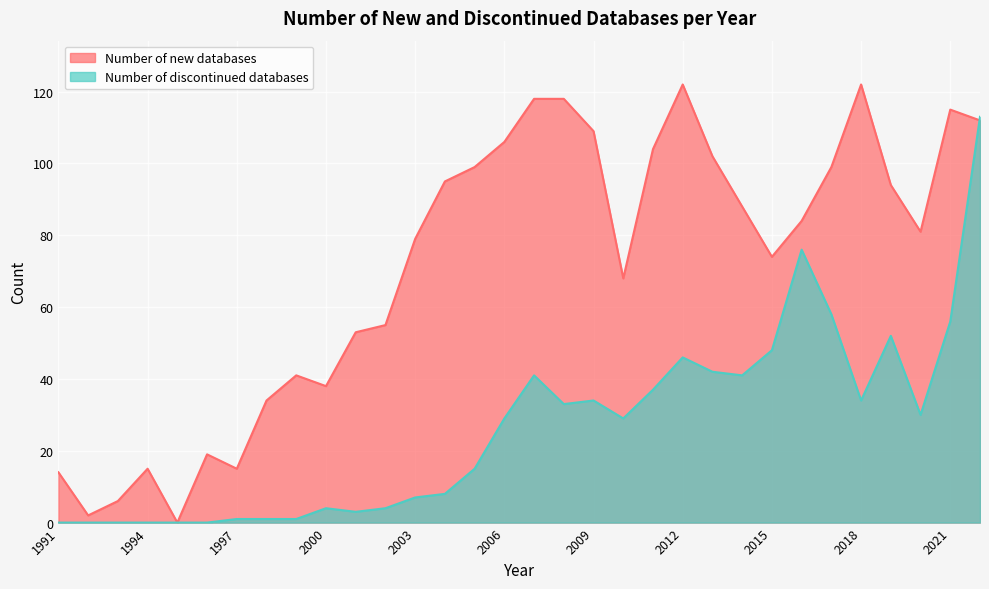

What is the maximum value for Number of discontinued databases?

113